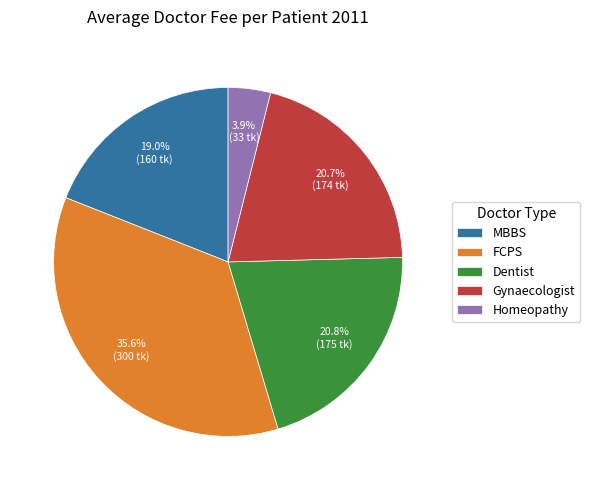

What portion of the pie excludes Gynaecologist?

79.3%